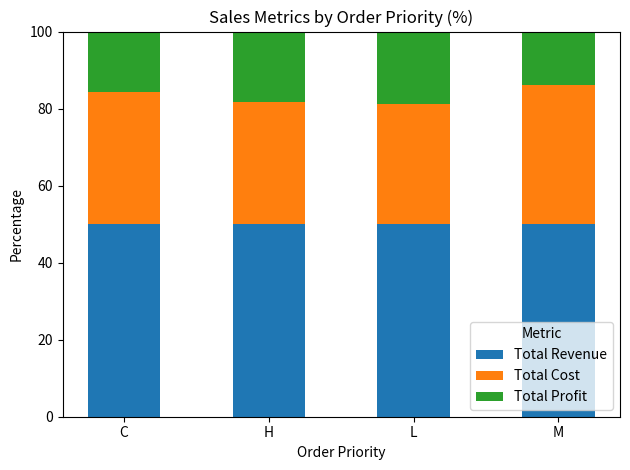

What is the average value of the Total Revenue series?

50.0